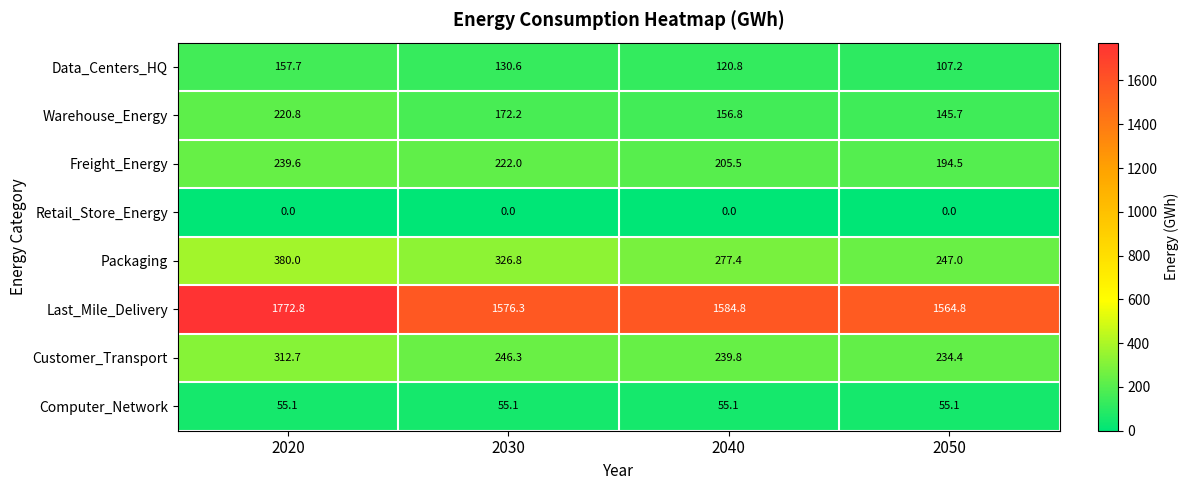

At which label does Data_Centers_HQ reach its minimum?

2050